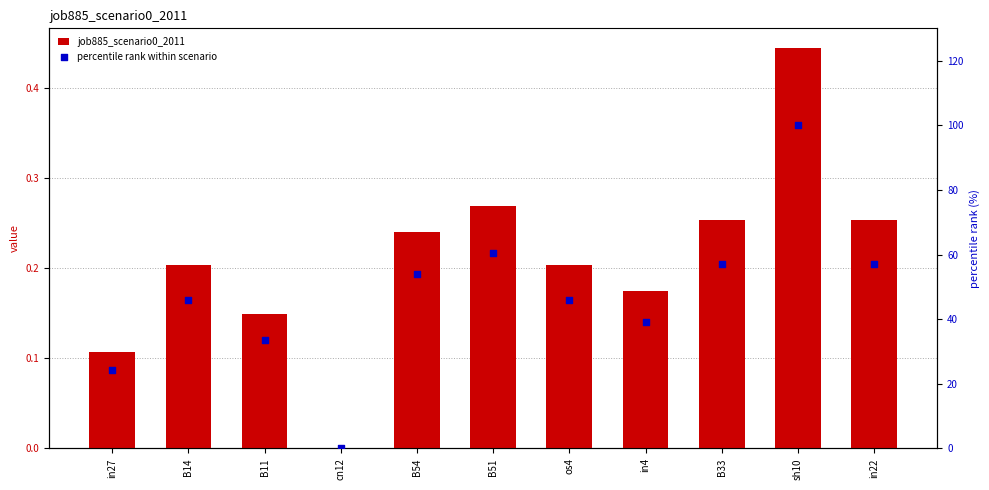

Which series has the largest total across all categories?

percentile rank within scenario